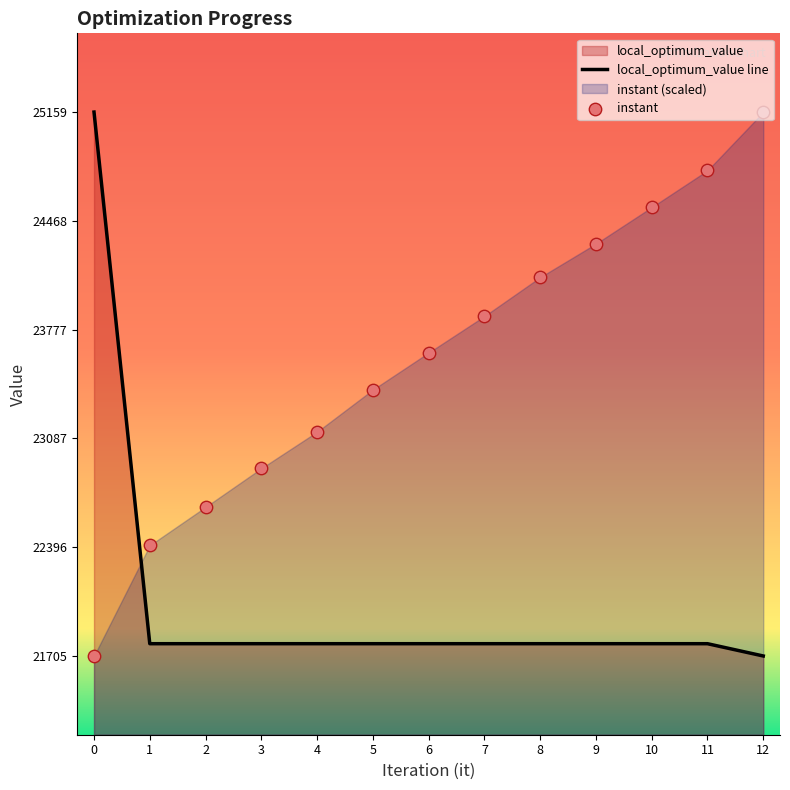

What are all the series names shown in the legend?

instant, local_optimum_value